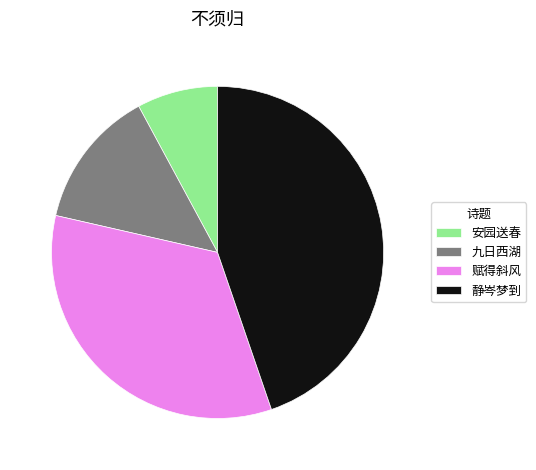

The 赋得斜风 slice represents 23% of the pie. True or false?

False